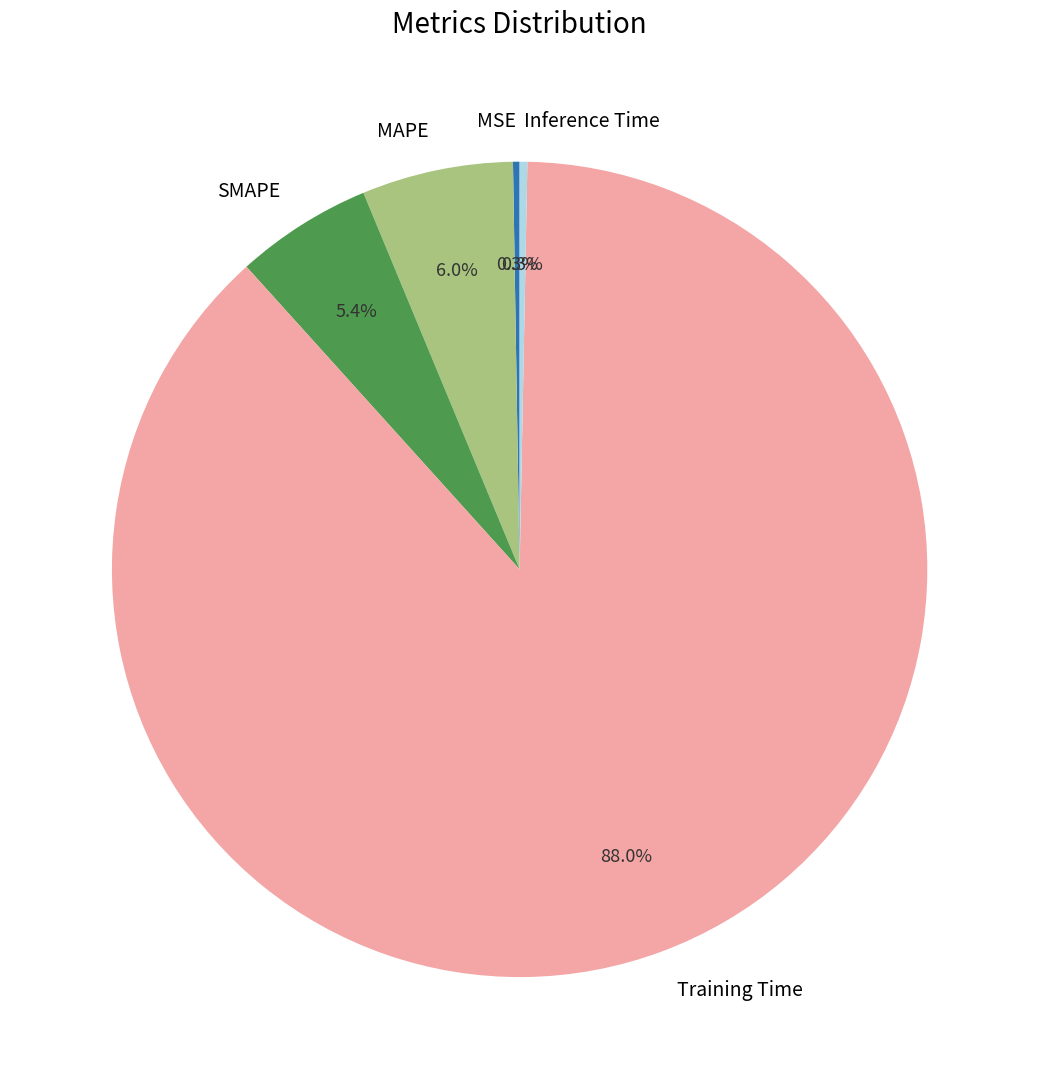

Is there any slice that represents more than half of the pie?

Yes